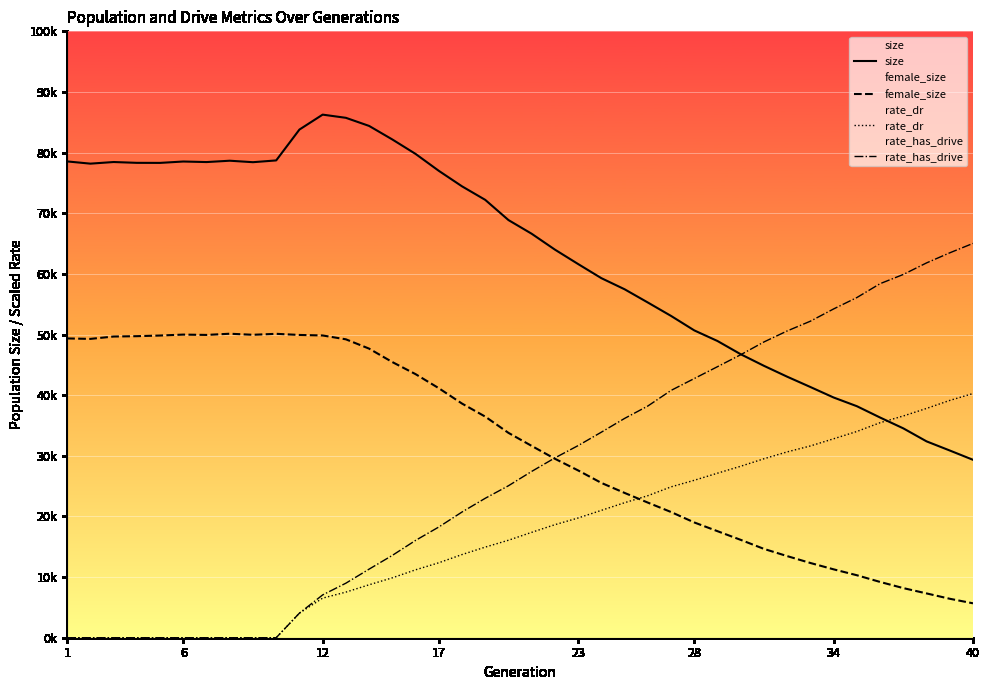

How many values in the rate_dr series are below 17378?

20